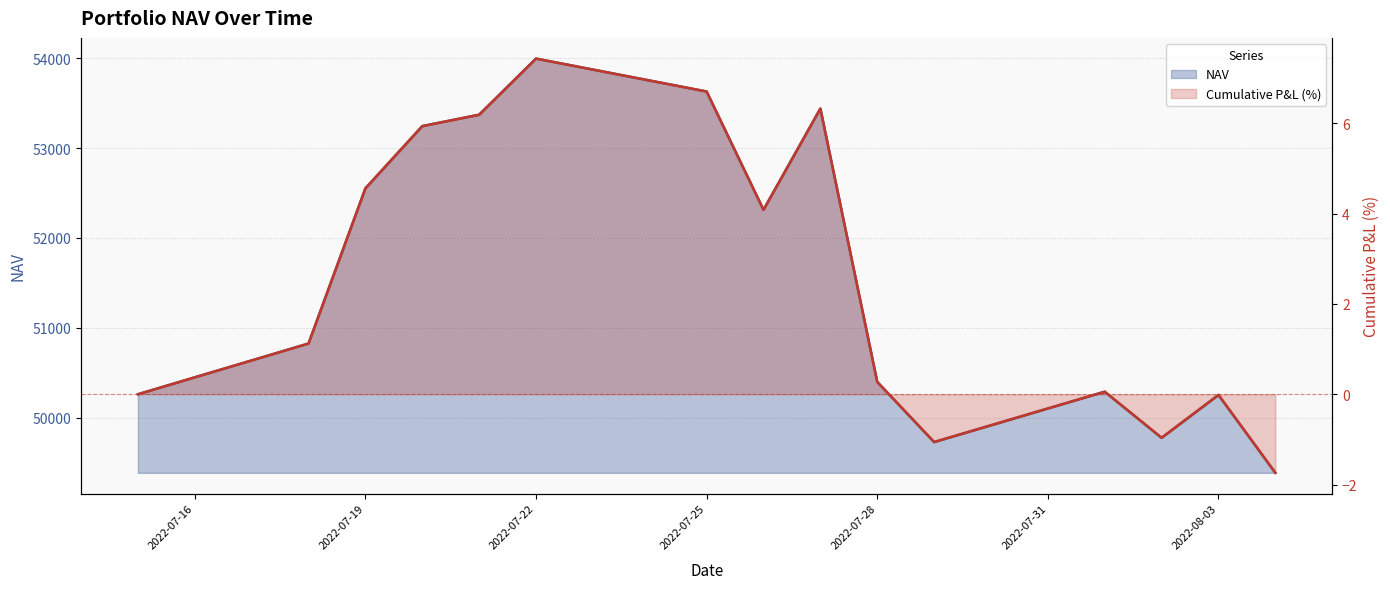

Reading left to right, list all the values displayed in this chart.

NAV: 2022-07-15=50261.1	2022-07-18=50825.7	2022-07-19=52552.2	2022-07-20=53245.1	2022-07-21=53371.9	2022-07-22=53996.4	2022-07-25=53630.1	2022-07-26=52314.0	2022-07-27=53440.4	2022-07-28=50398.8	2022-07-29=49729.2	2022-08-01=50289.4	2022-08-02=49776.5	2022-08-03=50253.5	2022-08-04=49386.8
Cumulative P&L: 2022-07-15=0.0	2022-07-18=1.1	2022-07-19=4.6	2022-07-20=5.9	2022-07-21=6.2	2022-07-22=7.4	2022-07-25=6.7	2022-07-26=4.1	2022-07-27=6.3	2022-07-28=0.3	2022-07-29=-1.1	2022-08-01=0.1	2022-08-02=-1.0	2022-08-03=-0.0	2022-08-04=-1.7